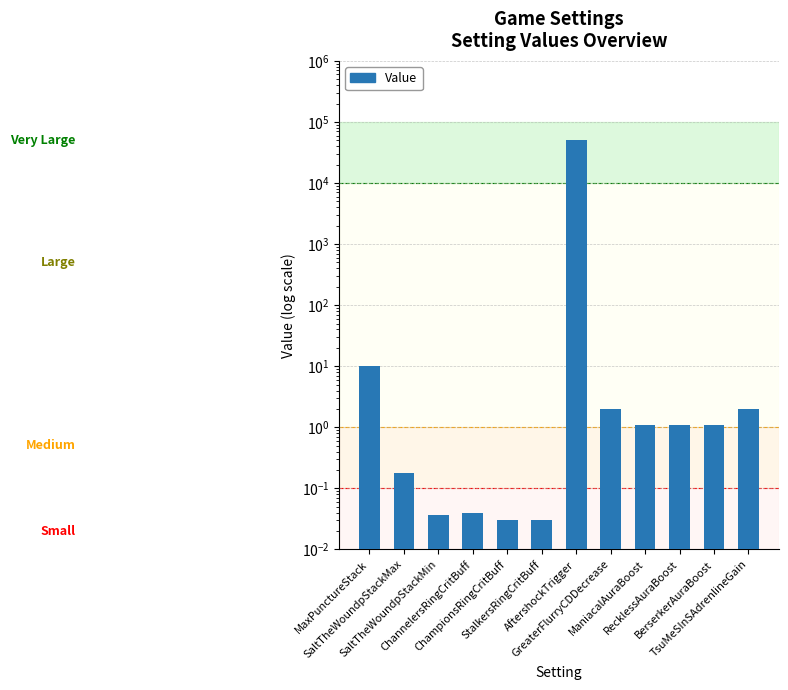

True or false: the data shows 2.0 at GreaterFlurryCDDecrease.

True